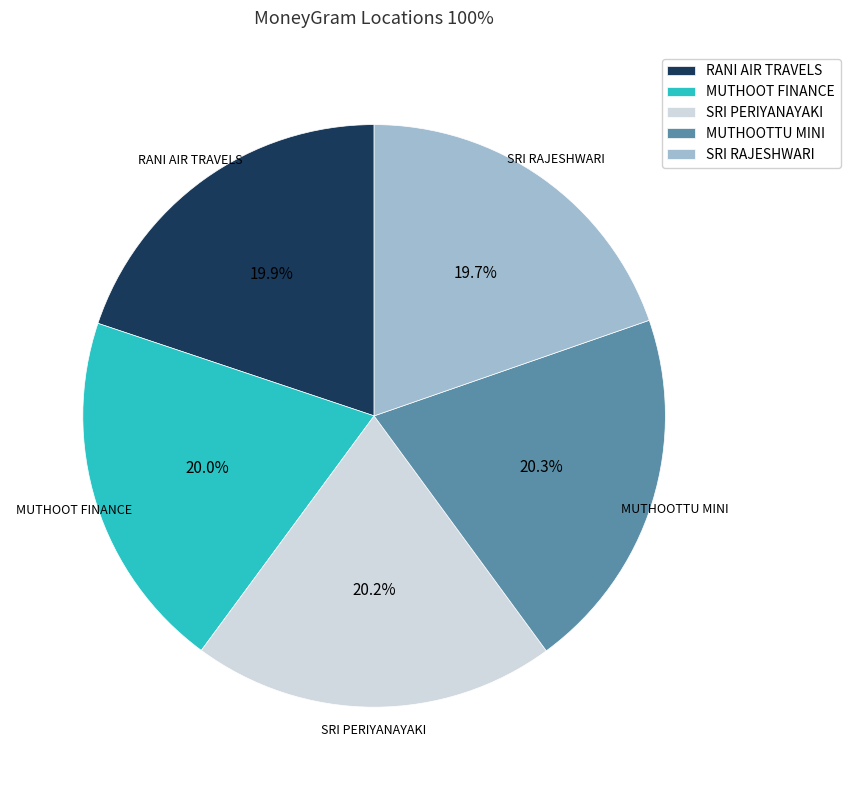

Does SRI PERIYANAYAKI represent more than half of the total?

No